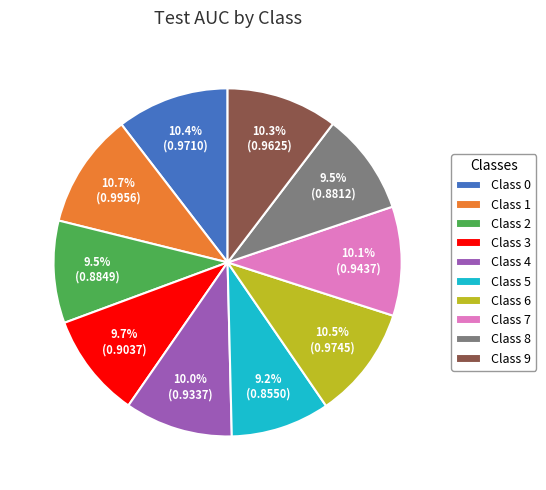

Is there a majority slice in this chart?

No